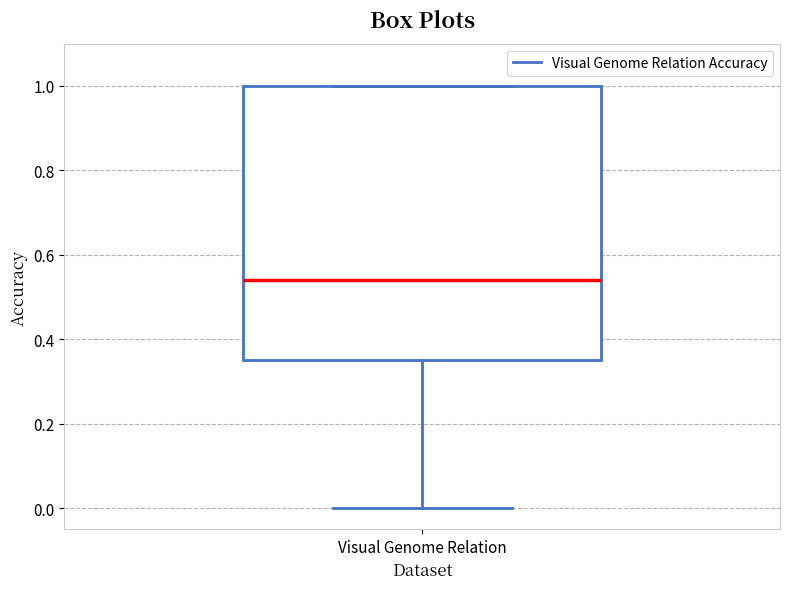

Read this box plot against the y-axis: the position of the median line, the range covered by the box, and the ends of both whiskers. The values are not printed on the chart, so give them approximately, as read against the axis.

median 0.54, box 0.36 to 1.00, whiskers 0.00 to 1.00